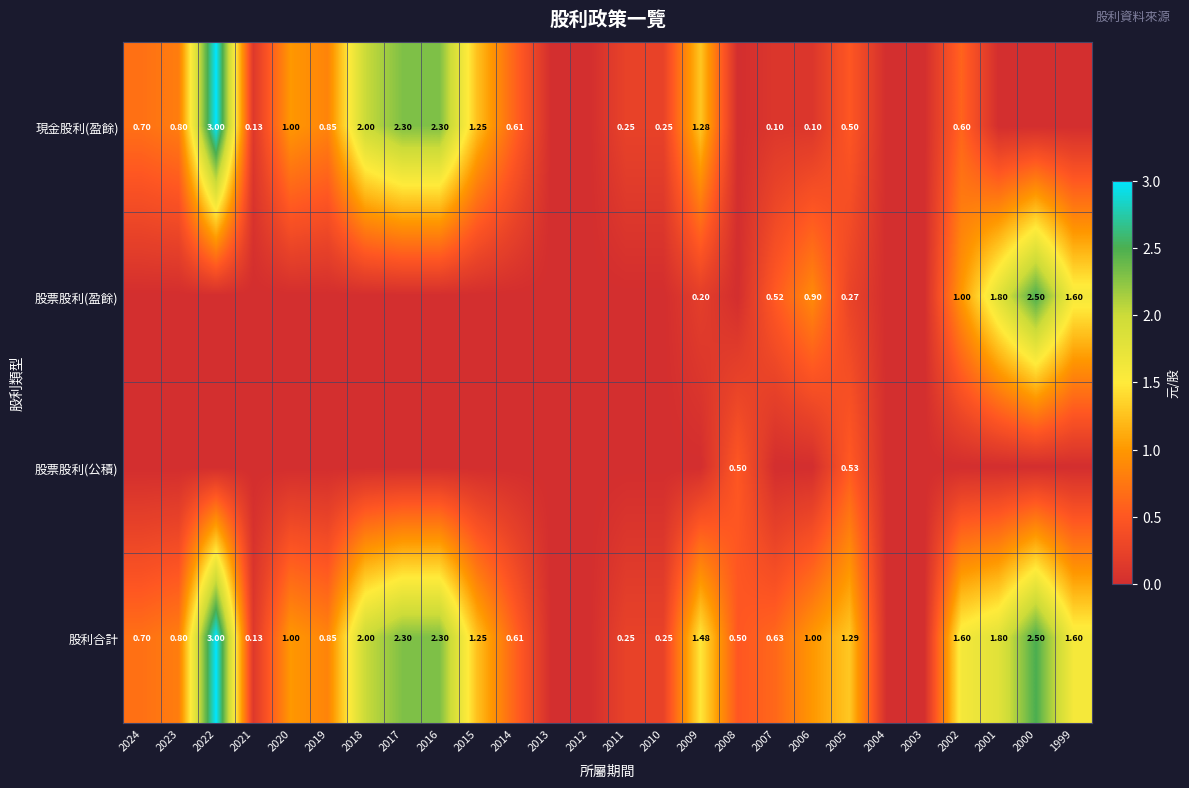

The value of 股票股利(盈餘) at 2016 is 0.0. True or false?

True